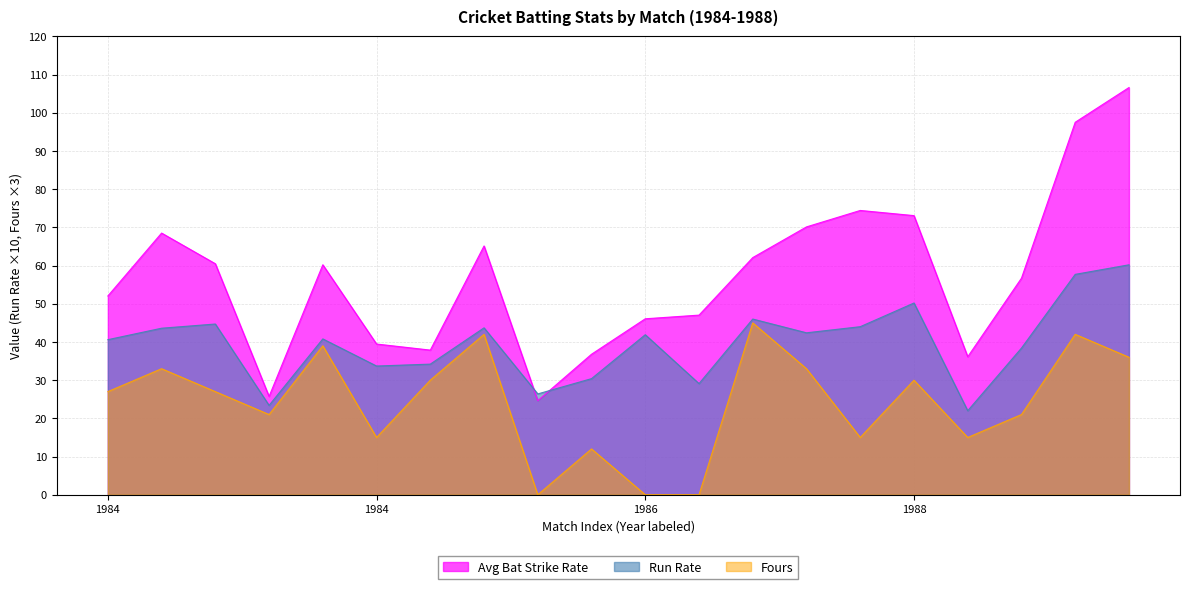

Reading left to right, list all the values displayed in this chart.

Avg Bat Strike Rate: 52.0	68.5	60.5	25.7	60.2	39.5	37.9	65.1	24.6	36.8	46.1	47.0	62.1	70.1	74.4	73.1	36.1	56.7	97.5	106.6
Run Rate: 40.6	43.6	44.7	23.4	40.8	33.7	34.2	43.7	26.4	30.4	41.9	29.1	46.0	42.4	44.0	50.2	22.0	38.4	57.7	60.2
Fours: 27.0	33.0	27.0	21.0	39.0	15.0	30.0	42.0	0.0	12.0	0.0	0.0	45.0	33.0	15.0	30.0	15.0	21.0	42.0	36.0